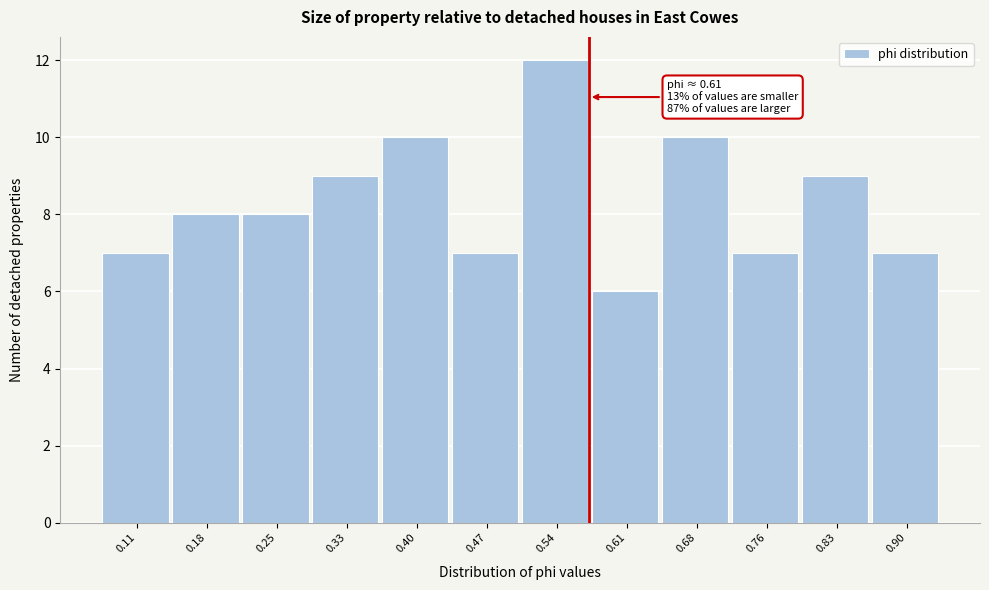

Reading left to right, extract all data points from this chart.

7	8	8	9	10	7	12	6	10	7	9	7